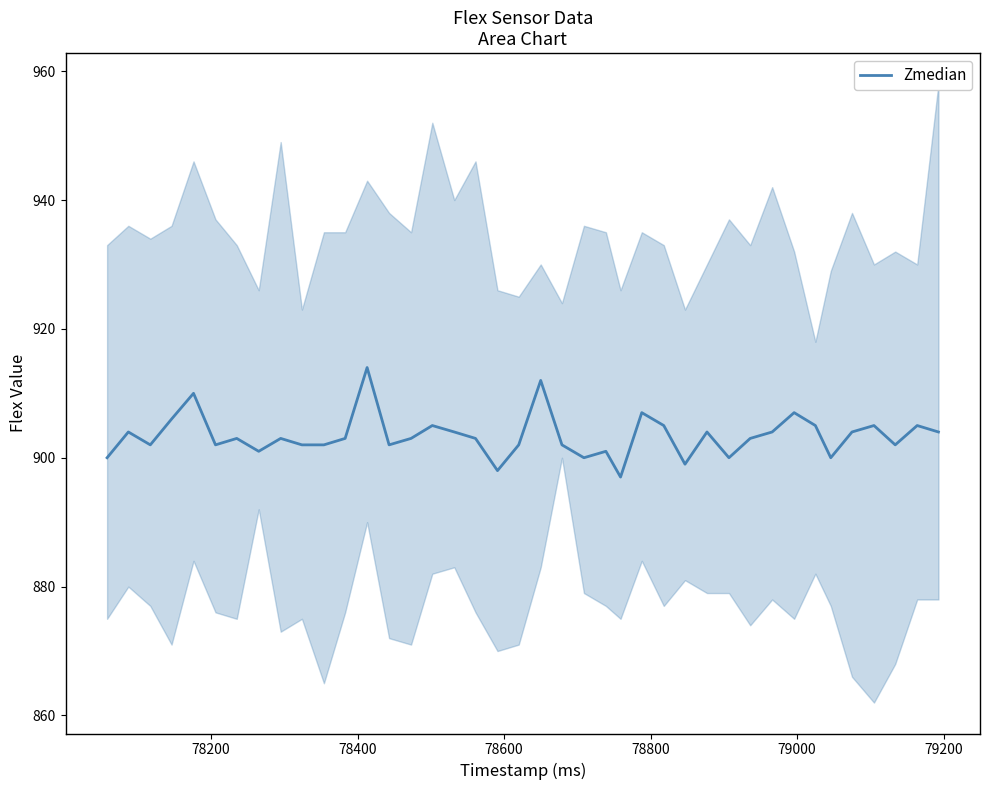

What is the value of the 33rd point from the left?

907